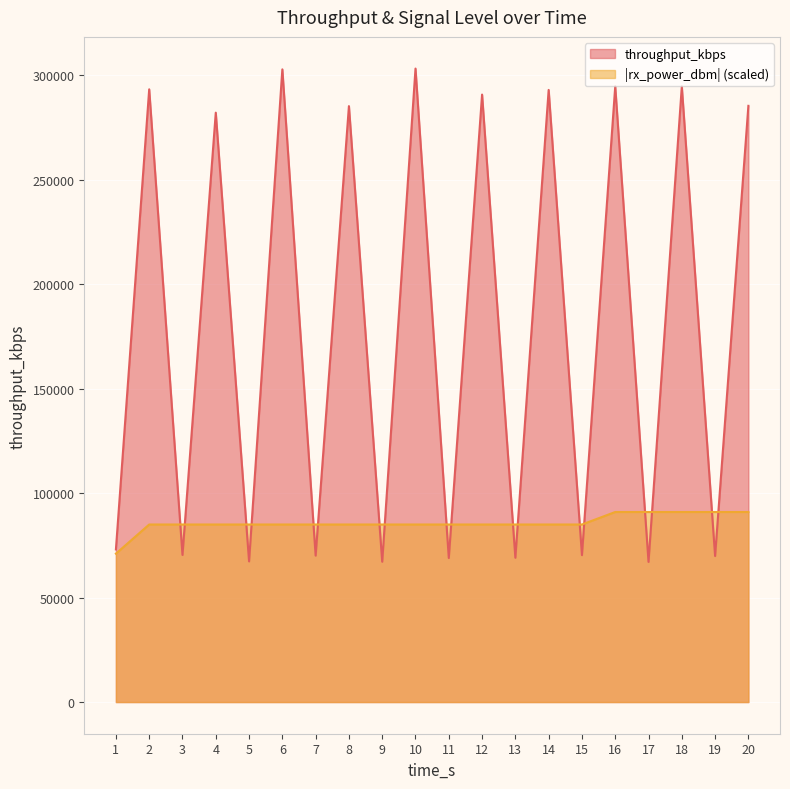

Which series ends up on top after the final intersection of rx_power_dbm_neg and throughput_kbps?

throughput_kbps